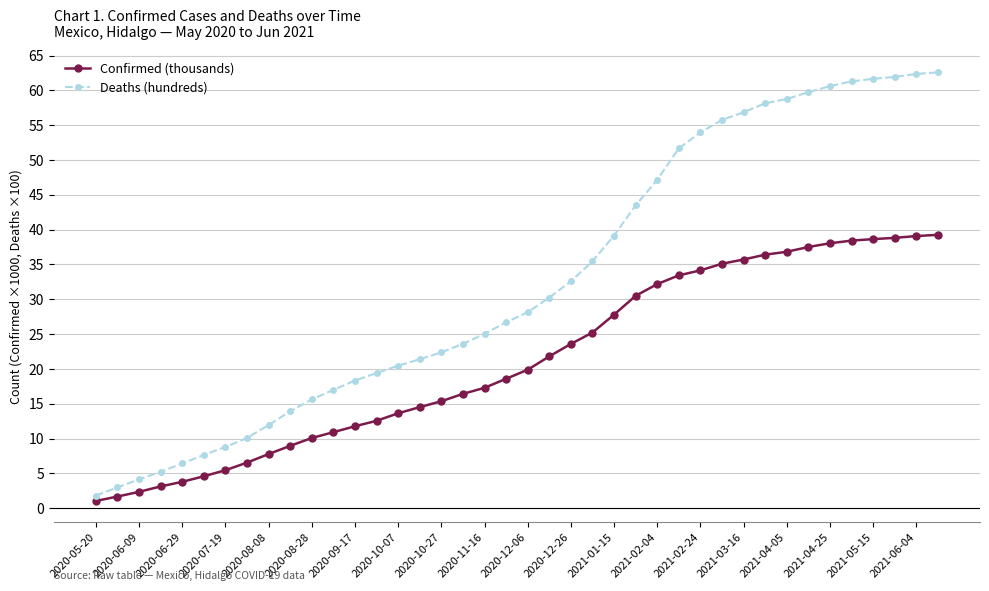

How many data points in Confirmed (thousands) are less than 19?

20